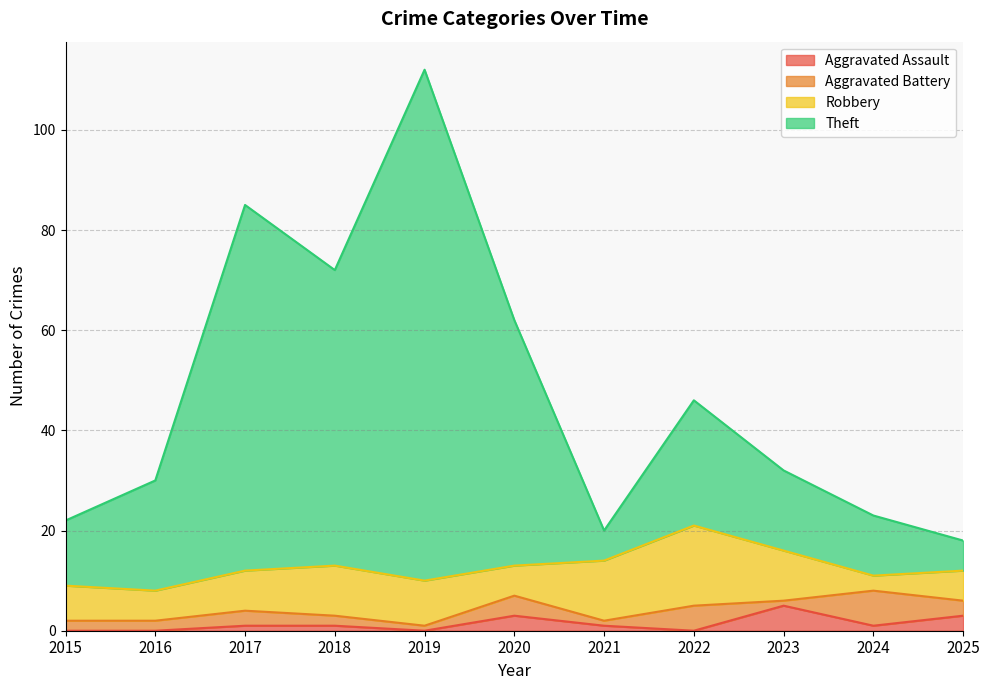

True or false: Aggravated Assault has a value of 0 at 2022.

True